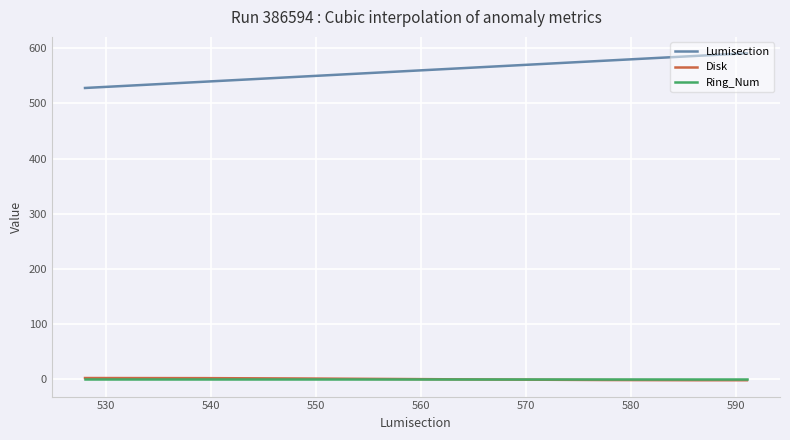

Which series has the largest total across all categories?

Lumisection